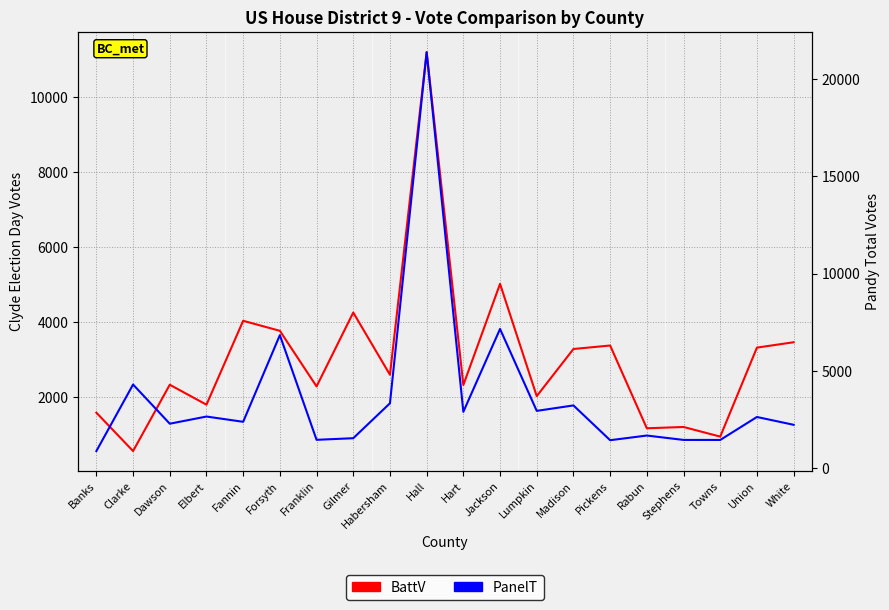

What is the label of the 5th point from the left?

Fannin